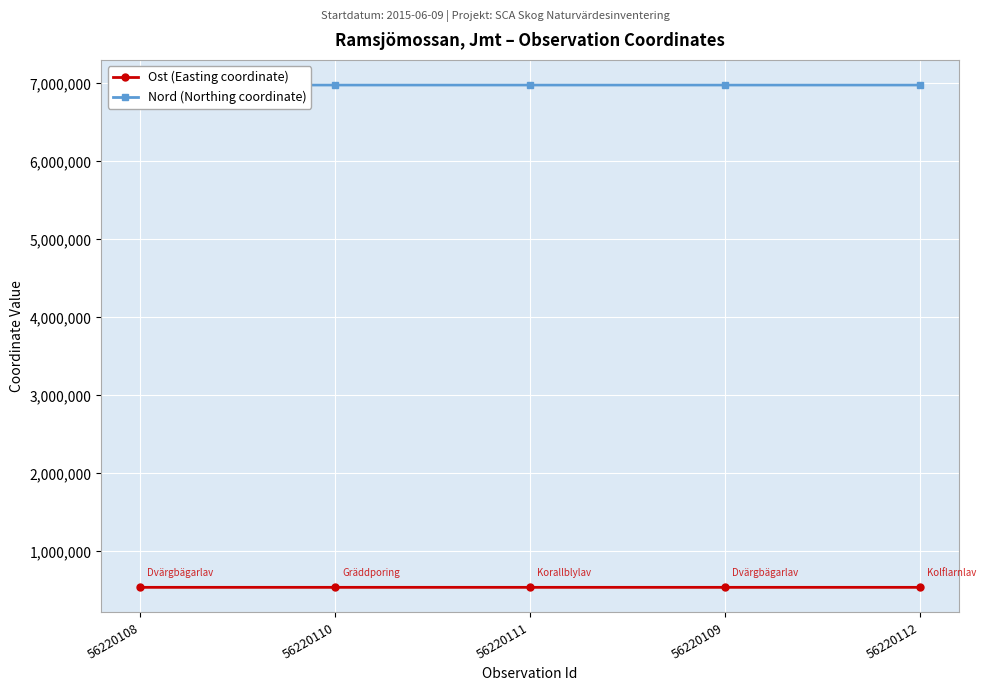

True or false: Ost (Easting coordinate) and Nord (Northing coordinate) intersect in this chart.

False